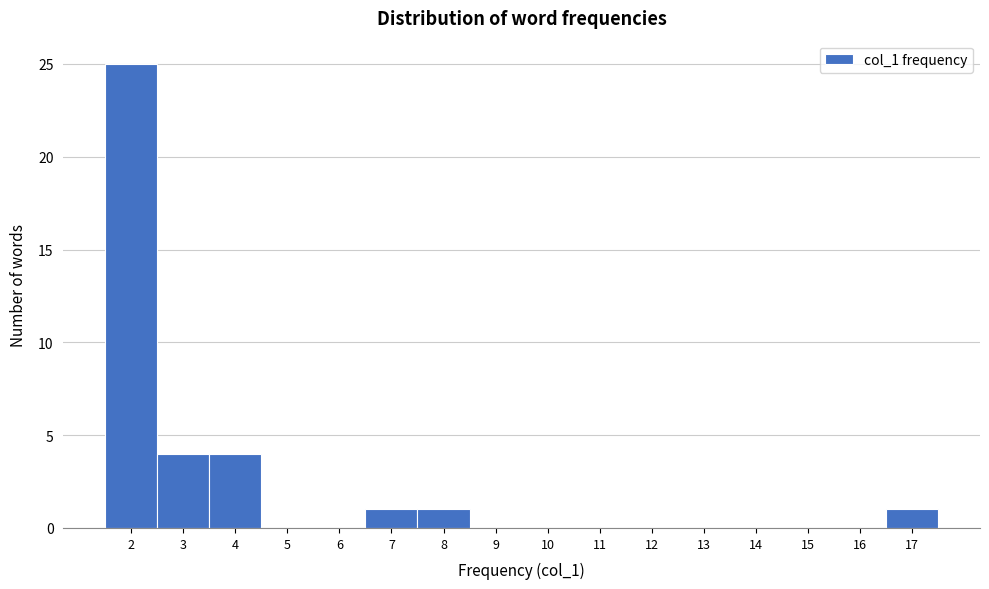

Which range on the x-axis has the tallest bar?

1.5 to 2.5